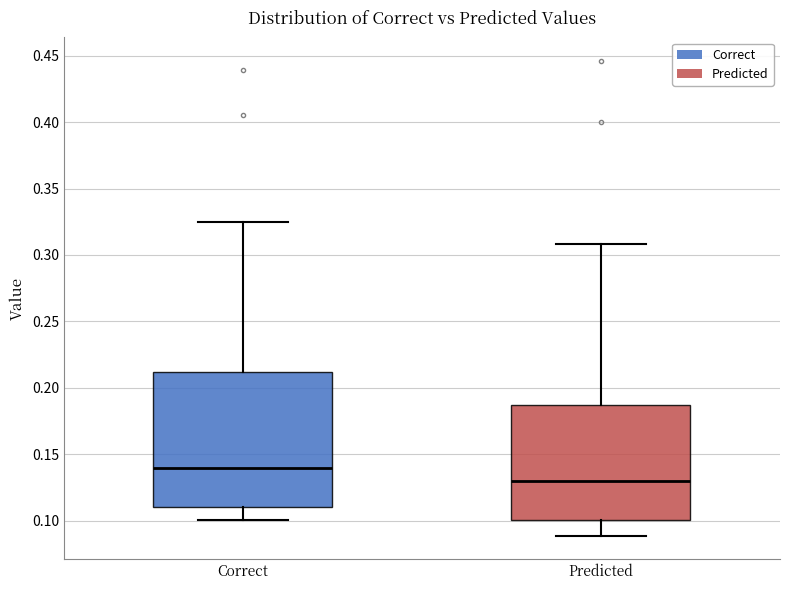

Reading left to right, read every box against the y-axis: the position of its median line, the range the box covers, and the ends of its whiskers. The values are not printed on the chart, so give them approximately, as read against the axis.

Correct: median 0.140, box 0.110 to 0.210, whiskers 0.100 to 0.325
Predicted: median 0.130, box 0.100 to 0.185, whiskers 0.090 to 0.310